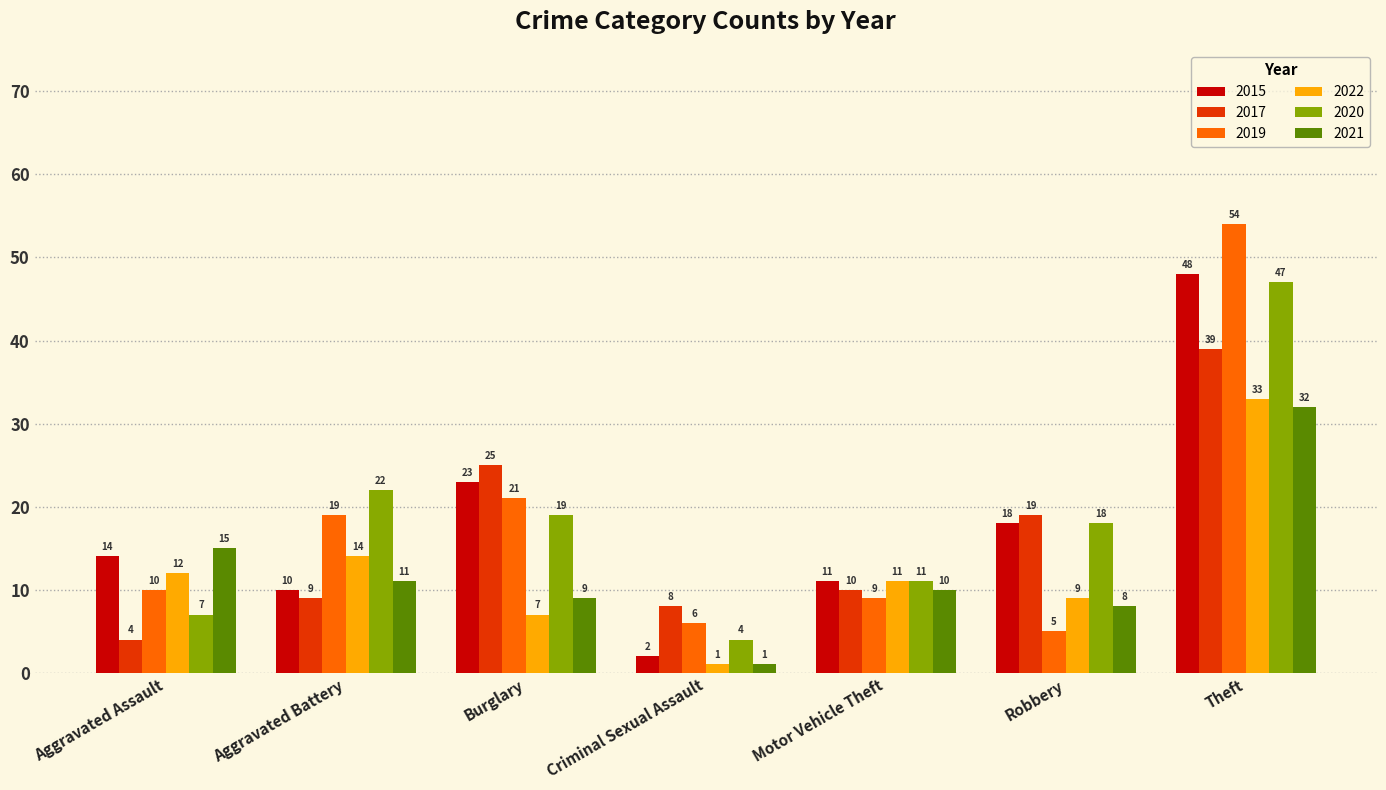

Read the 2022 value at Theft, to the nearest 5.

35